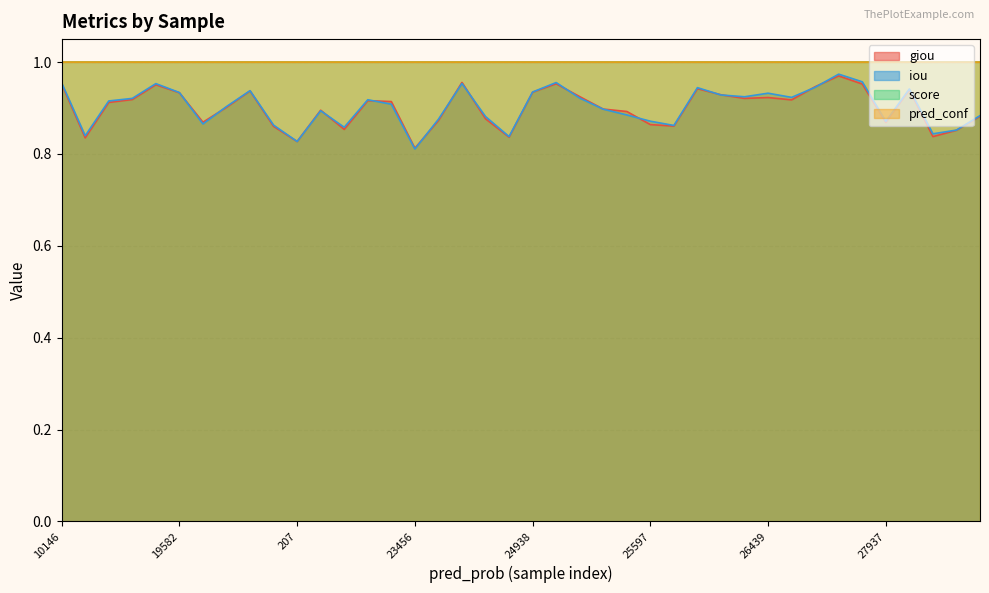

Reading left to right, transcribe all the data shown in this chart.

giou: 1.0	0.8	0.9	0.9	1.0	0.9	0.9	0.9	0.9	0.9	0.8	0.9	0.9	0.9	0.9	0.8	0.9	1.0	0.9	0.8	0.9	1.0	0.9	0.9	0.9	0.9	0.9	0.9	0.9	0.9	0.9	0.9	0.9	1.0	1.0	0.9	0.9	0.8	0.9	0.9
iou: 1.0	0.8	0.9	0.9	1.0	0.9	0.9	0.9	0.9	0.9	0.8	0.9	0.9	0.9	0.9	0.8	0.9	1.0	0.9	0.8	0.9	1.0	0.9	0.9	0.9	0.9	0.9	0.9	0.9	0.9	0.9	0.9	0.9	1.0	1.0	0.9	0.9	0.8	0.9	0.9
score: 1.0	1.0	1.0	1.0	1.0	1.0	1.0	1.0	1.0	1.0	1.0	1.0	1.0	1.0	1.0	1.0	1.0	1.0	1.0	1.0	1.0	1.0	1.0	1.0	1.0	1.0	1.0	1.0	1.0	1.0	1.0	1.0	1.0	1.0	1.0	1.0	1.0	1.0	1.0	1.0
pred_conf: 1.0	1.0	1.0	1.0	1.0	1.0	1.0	1.0	1.0	1.0	1.0	1.0	1.0	1.0	1.0	1.0	1.0	1.0	1.0	1.0	1.0	1.0	1.0	1.0	1.0	1.0	1.0	1.0	1.0	1.0	1.0	1.0	1.0	1.0	1.0	1.0	1.0	1.0	1.0	1.0